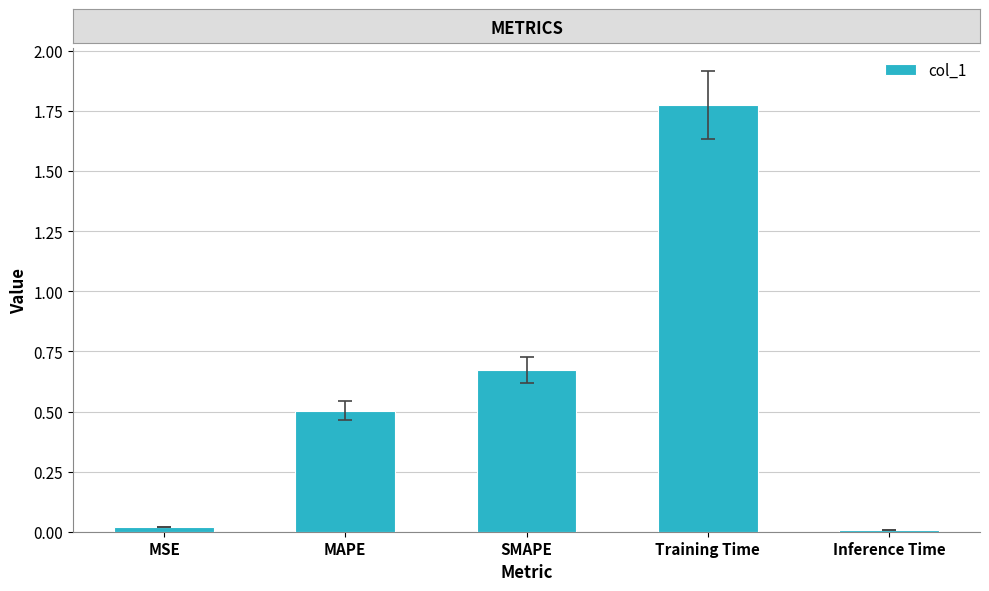

What is the change in value from MSE to SMAPE?

+0.7